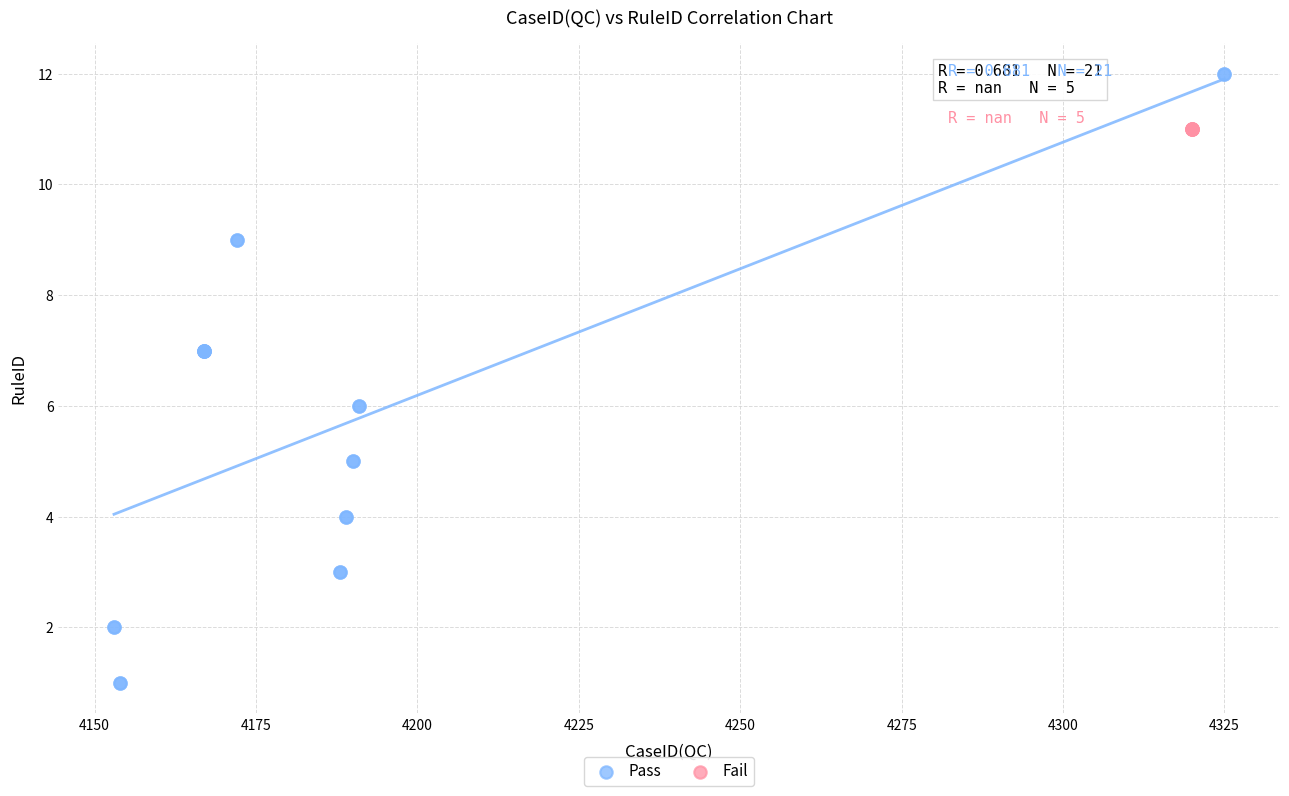

Which series reaches the minimum Y coordinate?

Pass